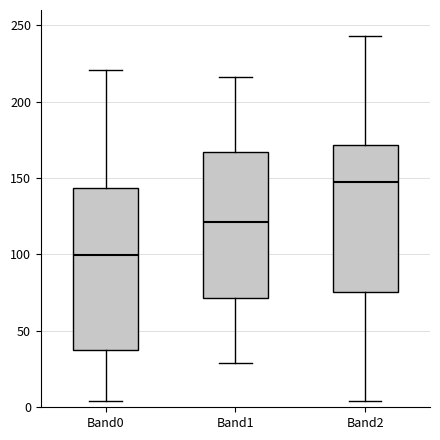

Where does the median line of the box for Band2 sit on the y-axis? The values are not printed on the chart, so give them approximately, as read against the axis.

150